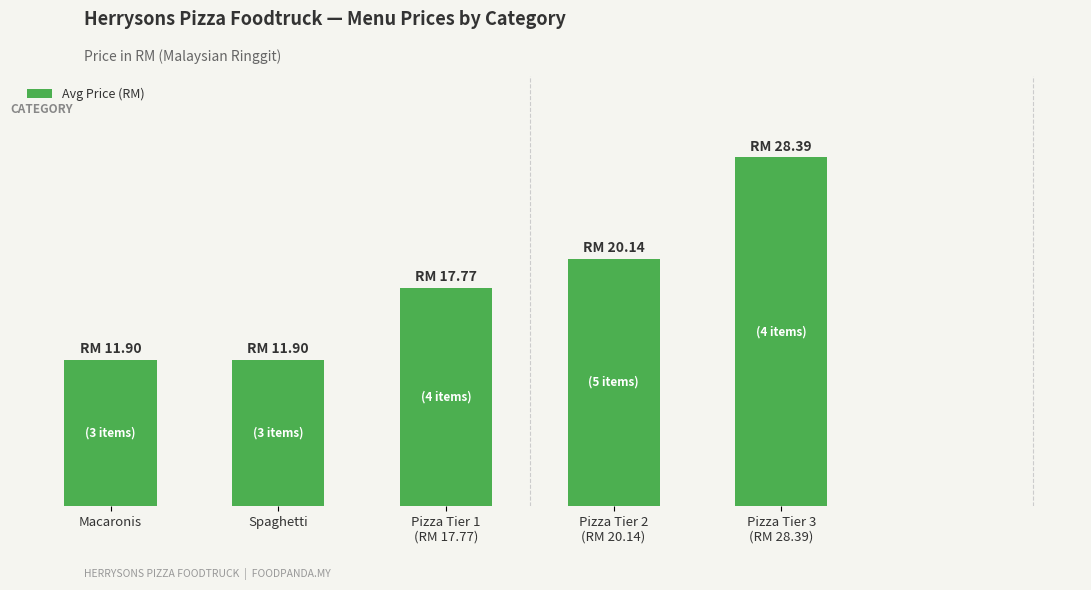

Reading right to left, transcribe all the data shown in this chart.

Pizza Tier 3
(RM 28.39)=28.4	Pizza Tier 2
(RM 20.14)=20.1	Pizza Tier 1
(RM 17.77)=17.8	Spaghetti=11.9	Macaronis=11.9